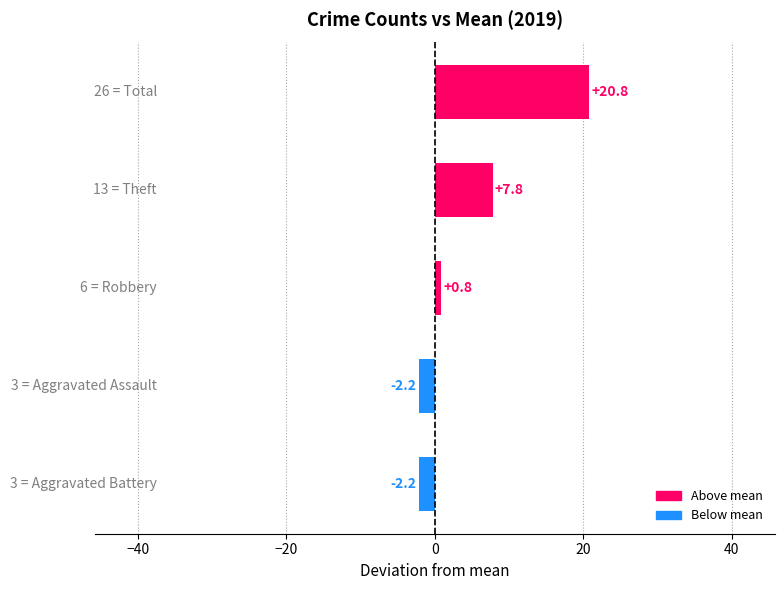

Does the chart contain stacked bars?

No